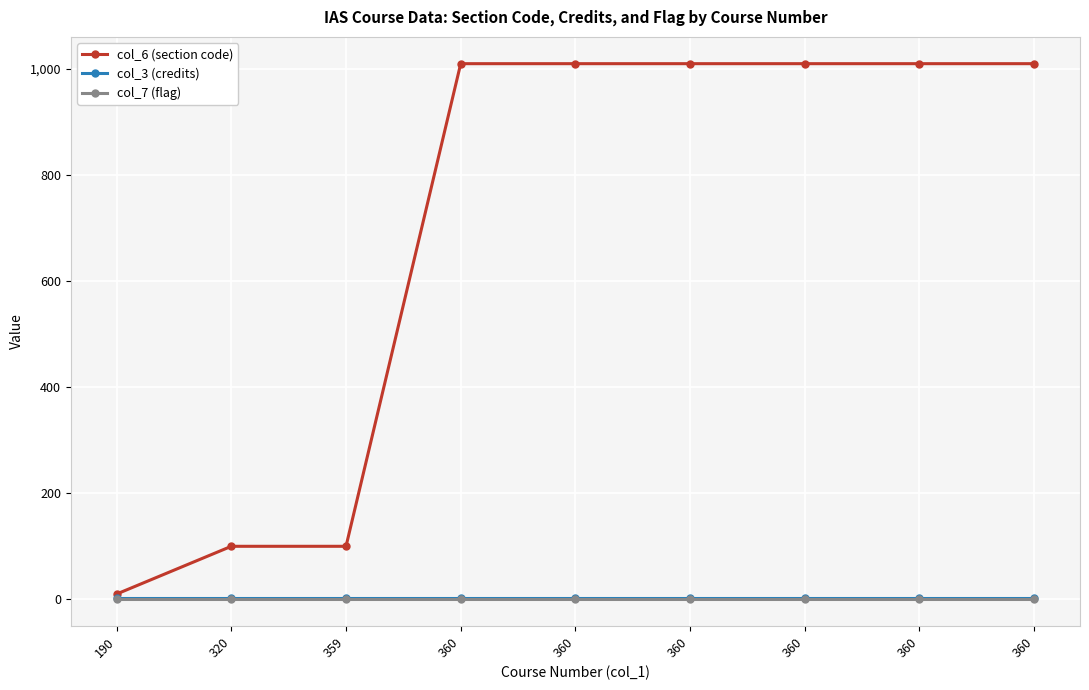

Rank the categories by col_3 (credits) value from lowest to highest.

190, 320, 359, 360, 360, 360, 360, 360, 360